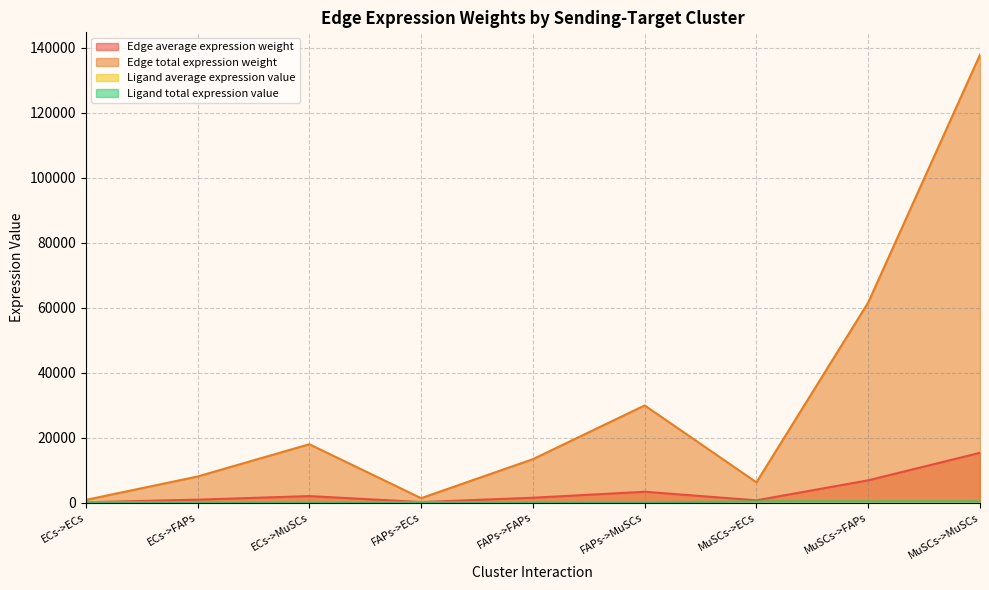

What is the average value of the Edge average expression weight series?

3420.1